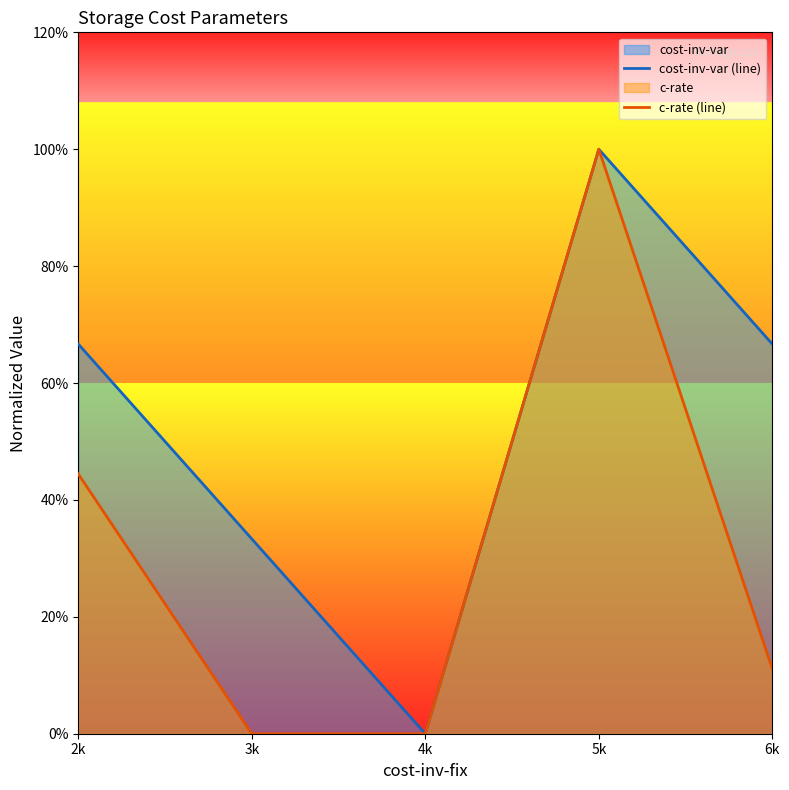

Which series changed the most between 5k and 6k?

c-rate (line)